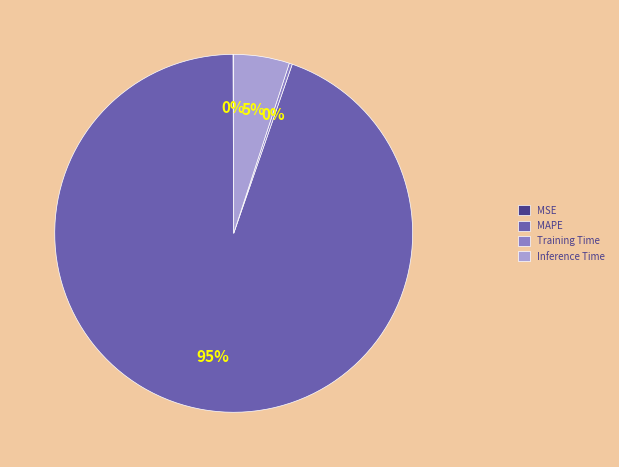

True or false: Inference Time accounts for 5% of the total.

True